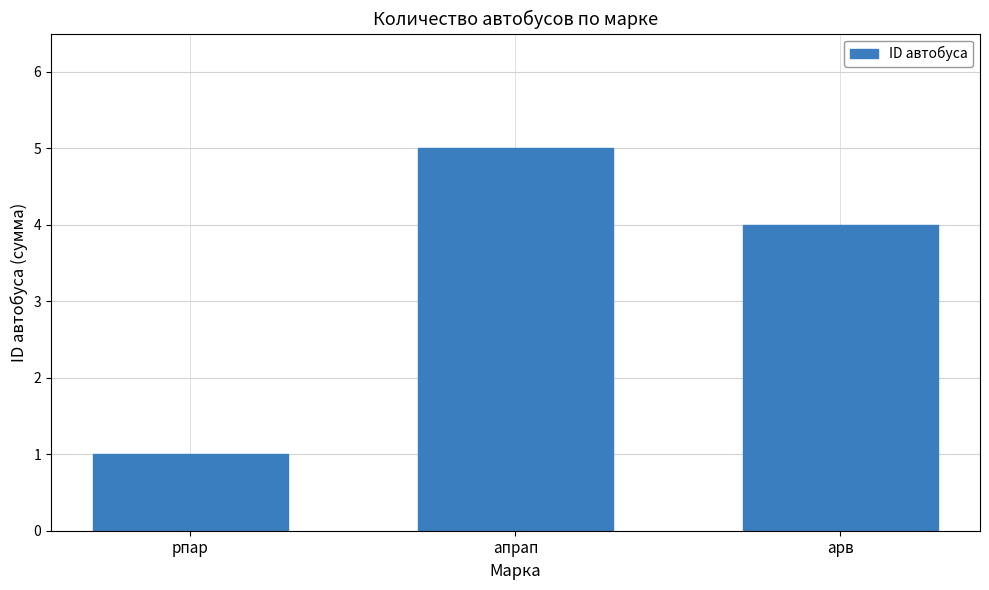

How many data points does each series have?

3